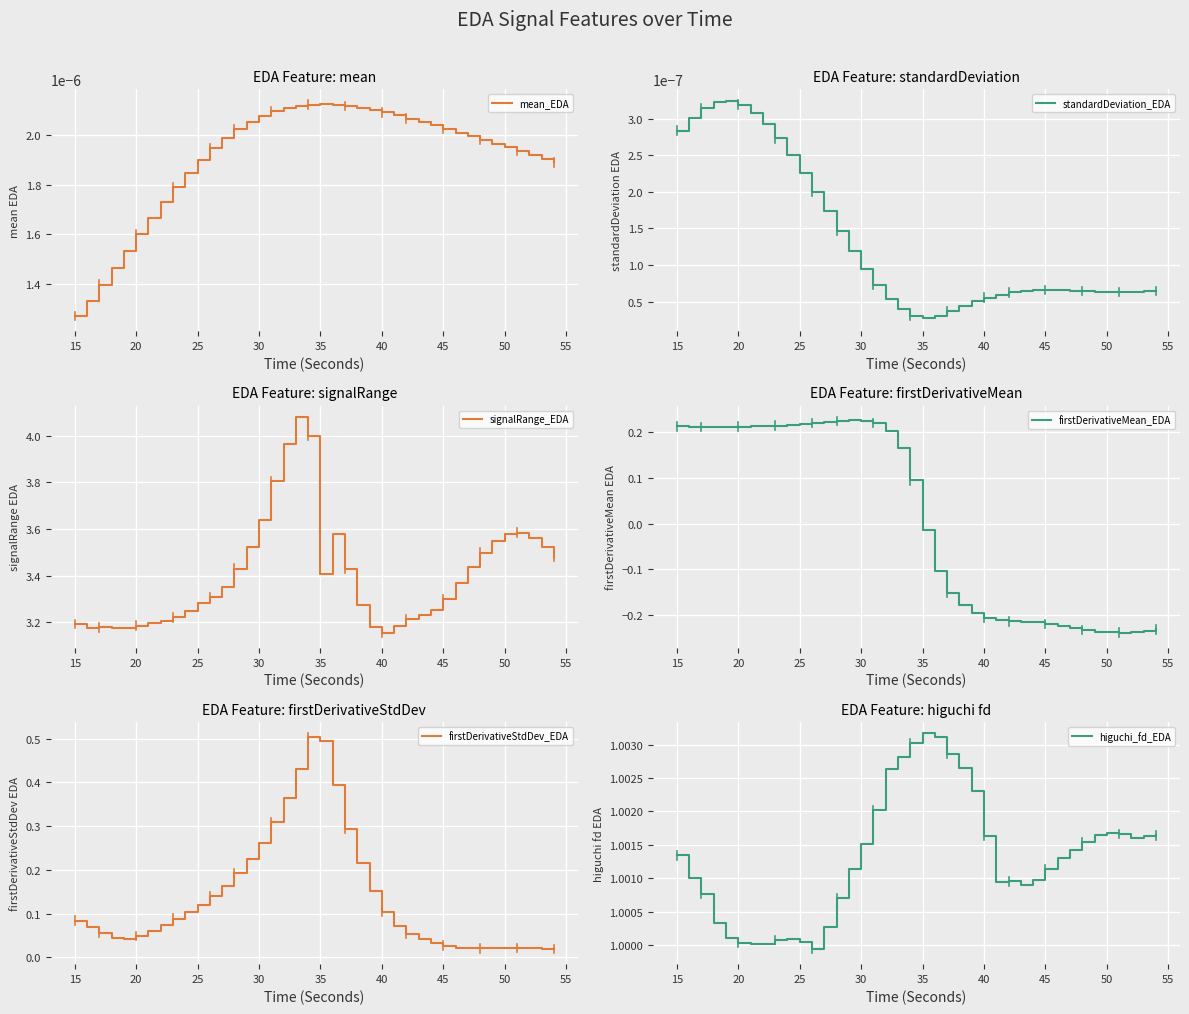

At which label does mean_EDA reach its minimum?

15